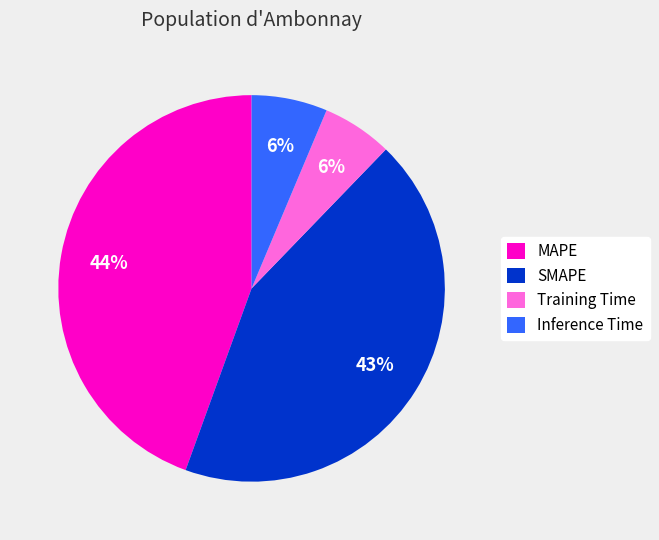

Do SMAPE and Training Time together represent more than half of the pie?

No